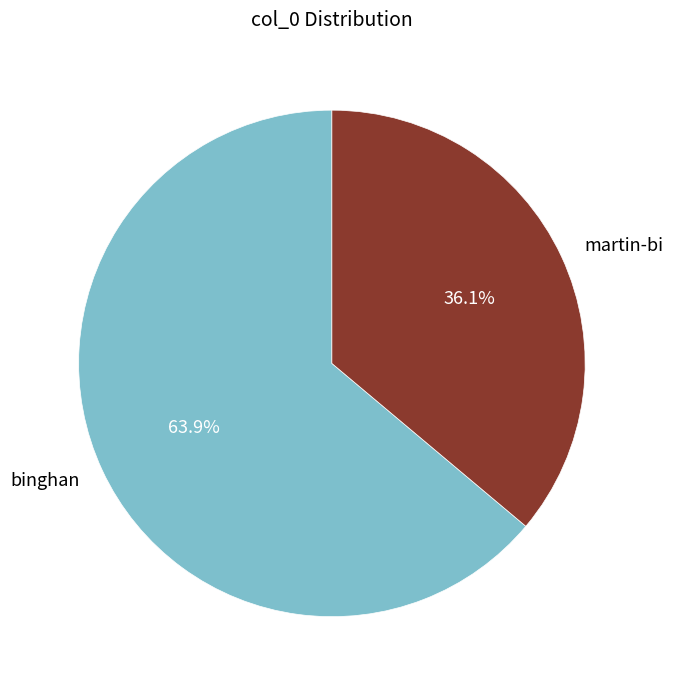

True or false: binghan accounts for 64% of the total.

True